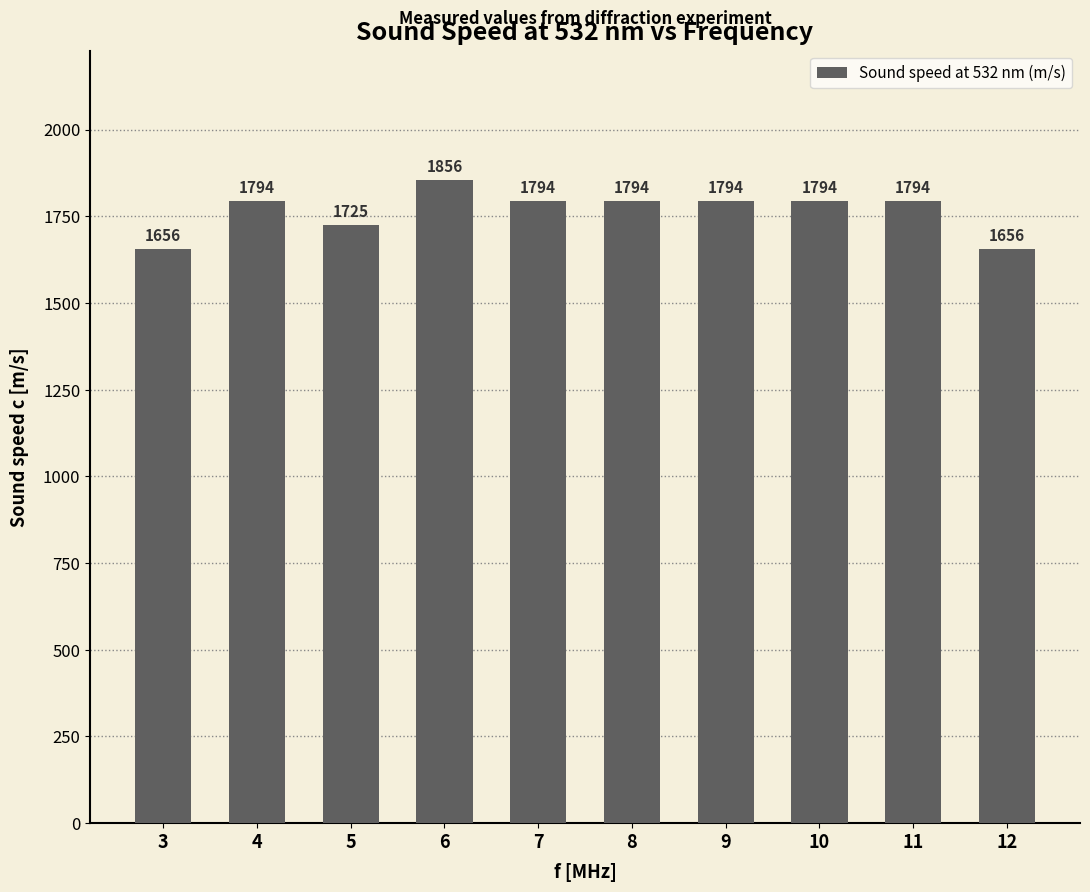

What is the value of the 5th bar from the left?

1794.0